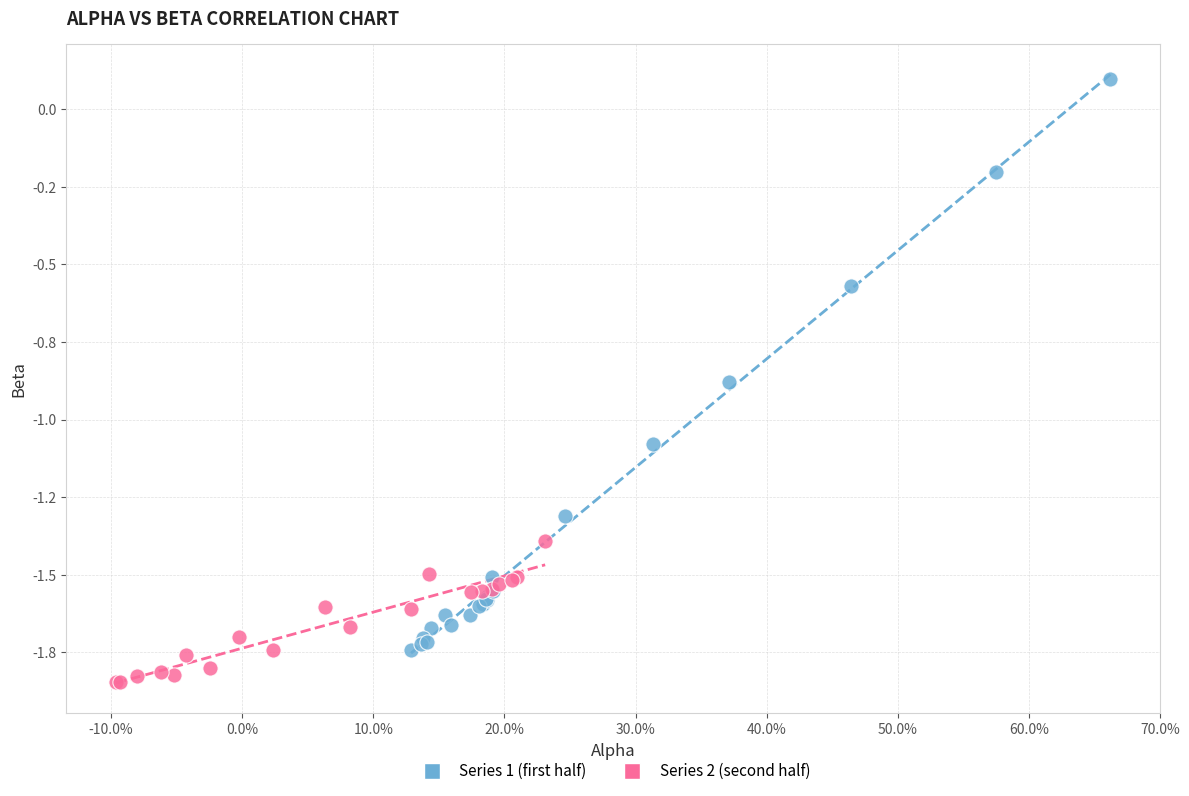

Which series contains the lowest Y value?

Series 2 (second half)